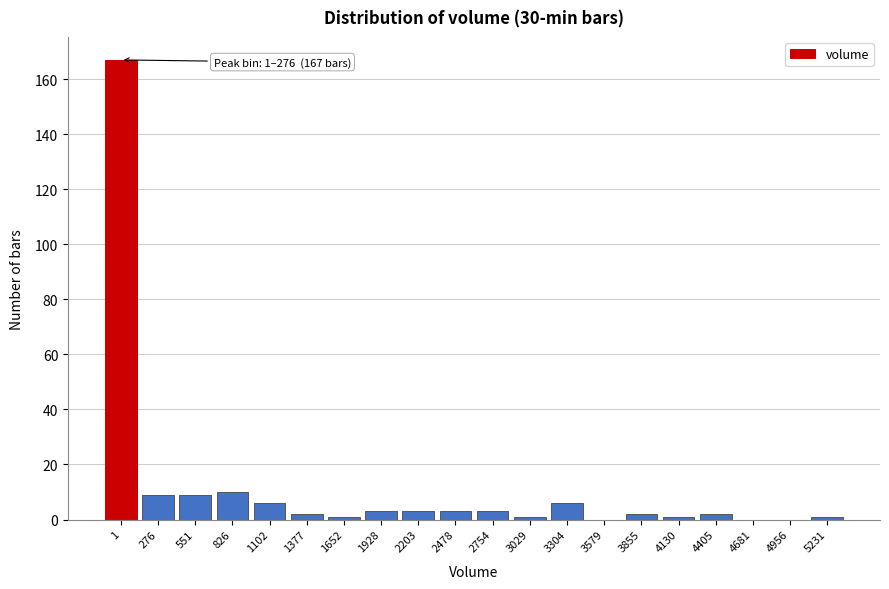

Reading left to right, list all the values displayed in this chart.

1=167	276=9	551=9	826=10	1102=6	1377=2	1652=1	1928=3	2203=3	2478=3	2754=3	3029=1	3304=6	3579=0	3855=2	4130=1	4405=2	4681=0	4956=0	5231=1